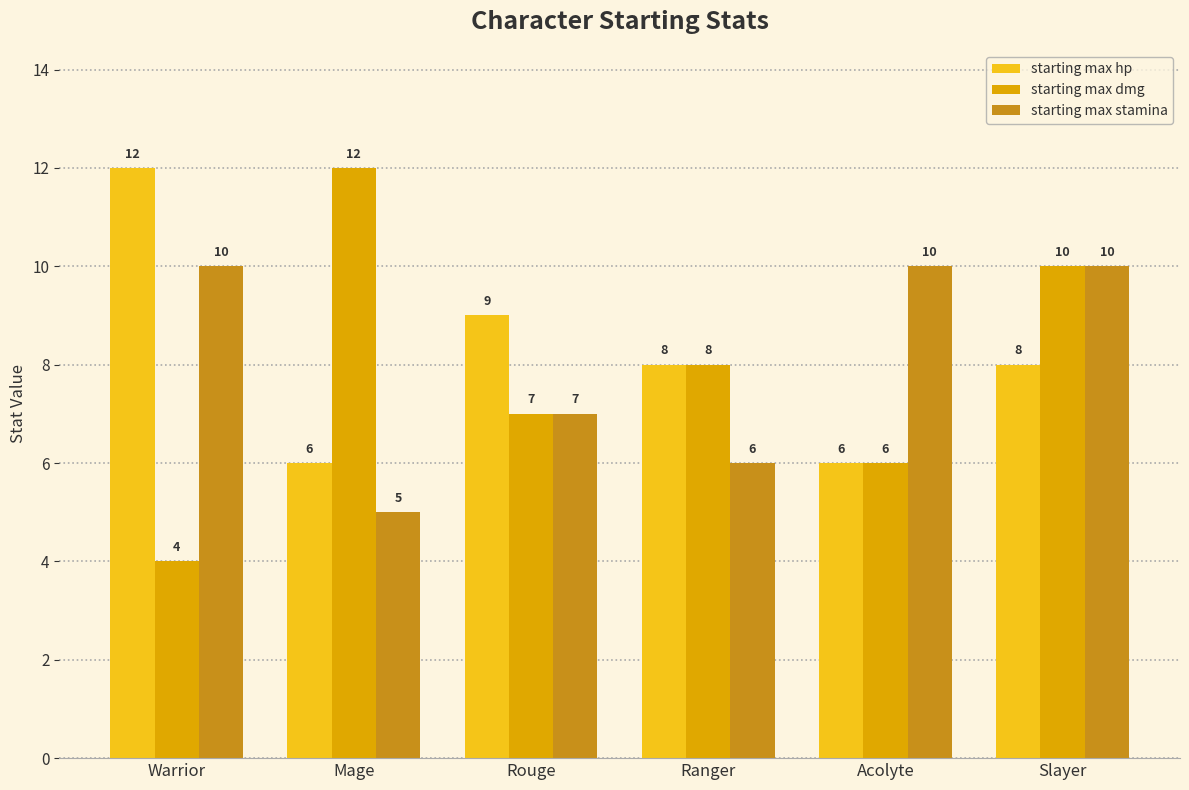

The value of starting max dmg at Ranger is 8. True or false?

True